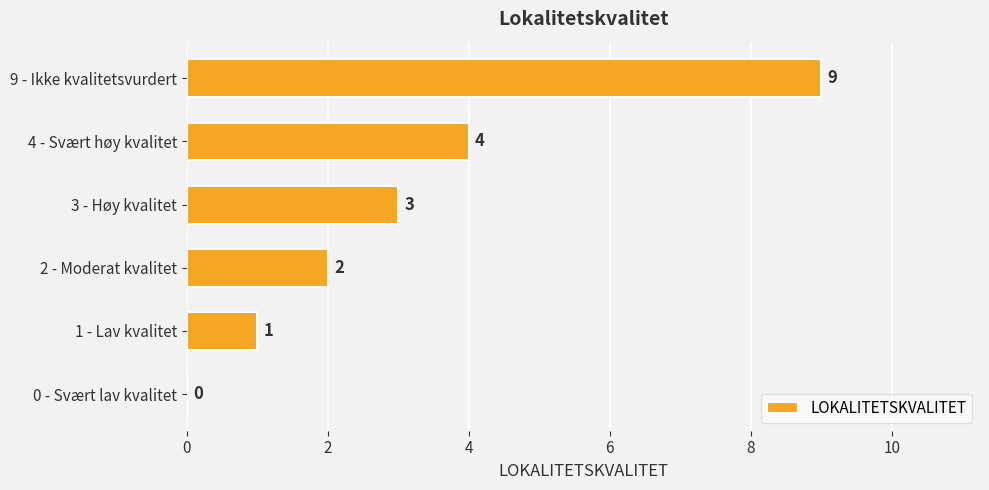

At which label is the value closest to 4?

4 - Svært høy kvalitet